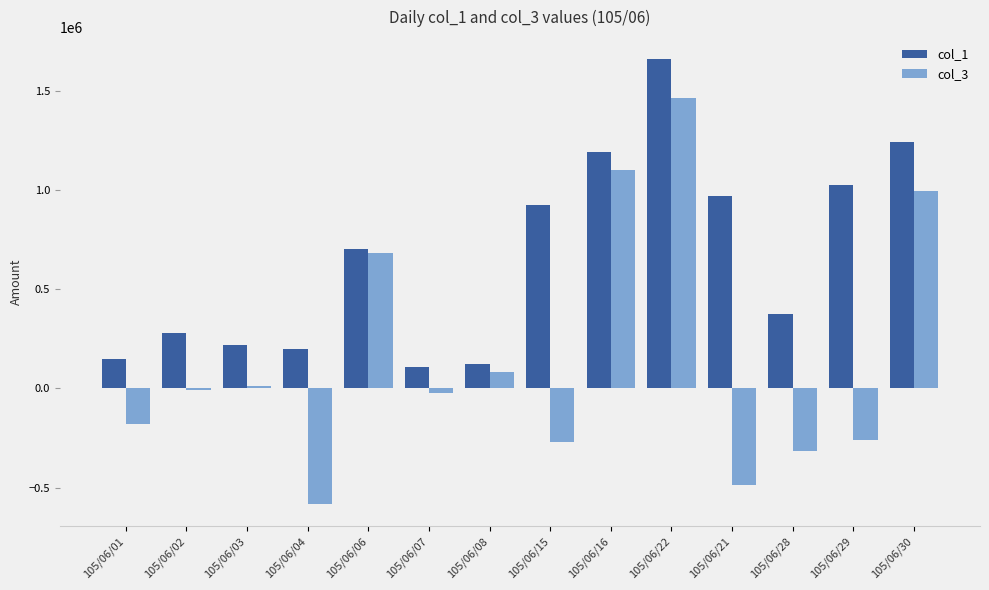

Read the col_1 value at 105/06/06, to the nearest 100.

704000